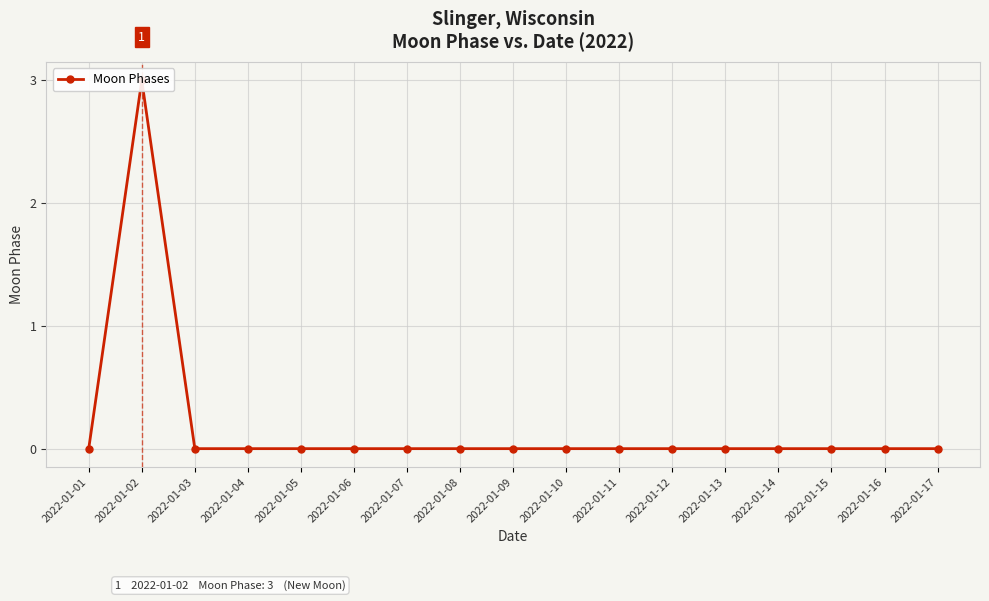

Which category has the highest value across all series?

2022-01-02